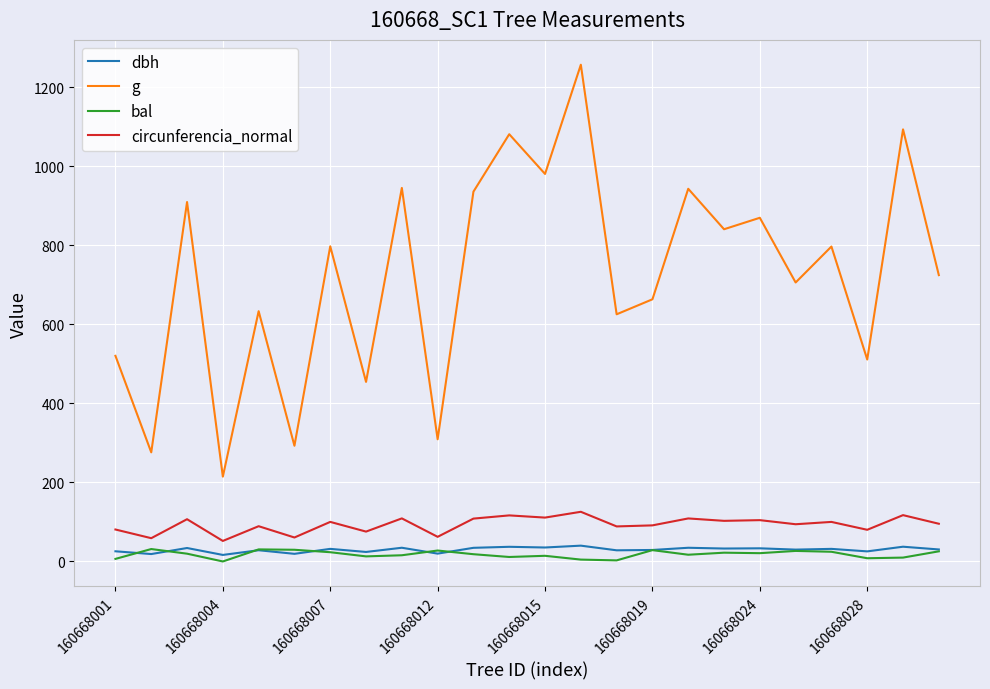

How many values in the circunferencia_normal series exceed 100?

12